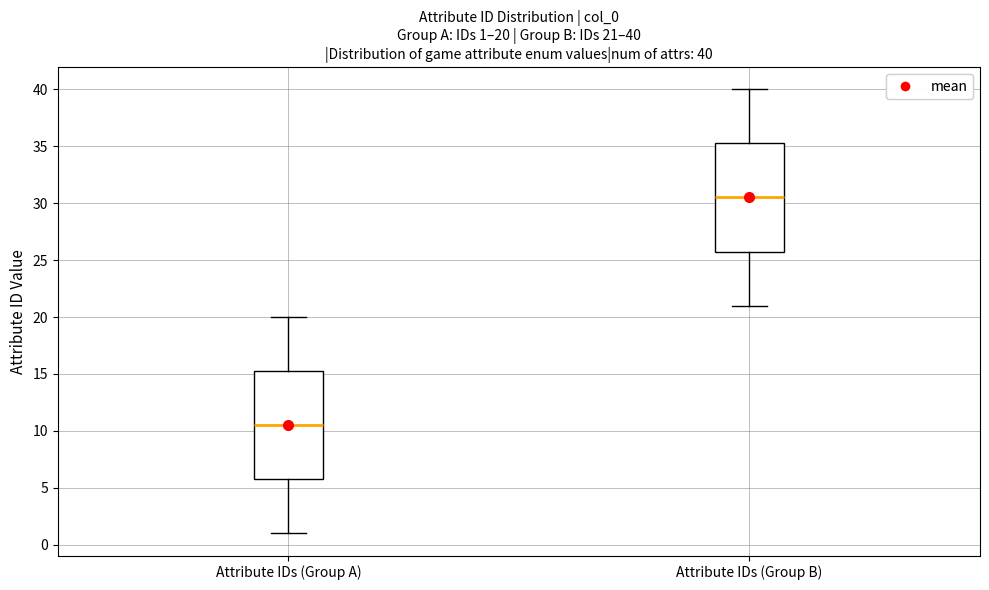

Which box has the lowest median line?

Attribute IDs (Group A)